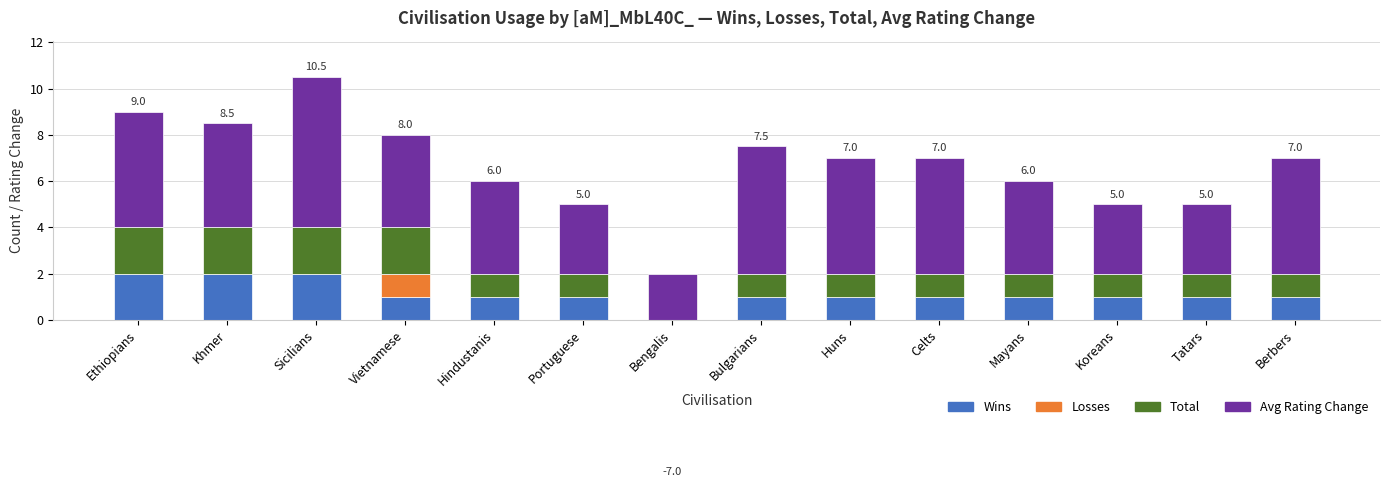

What is the value of the Wins bar at the 2nd from the left?

2.0